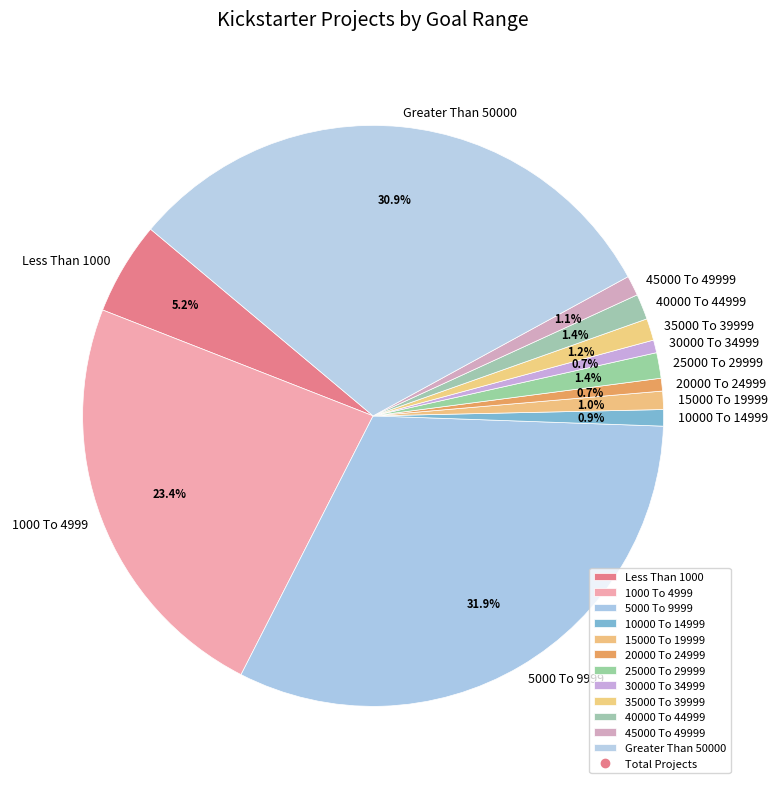

True or false: 15000 To 19999 accounts for 14% of the total.

False